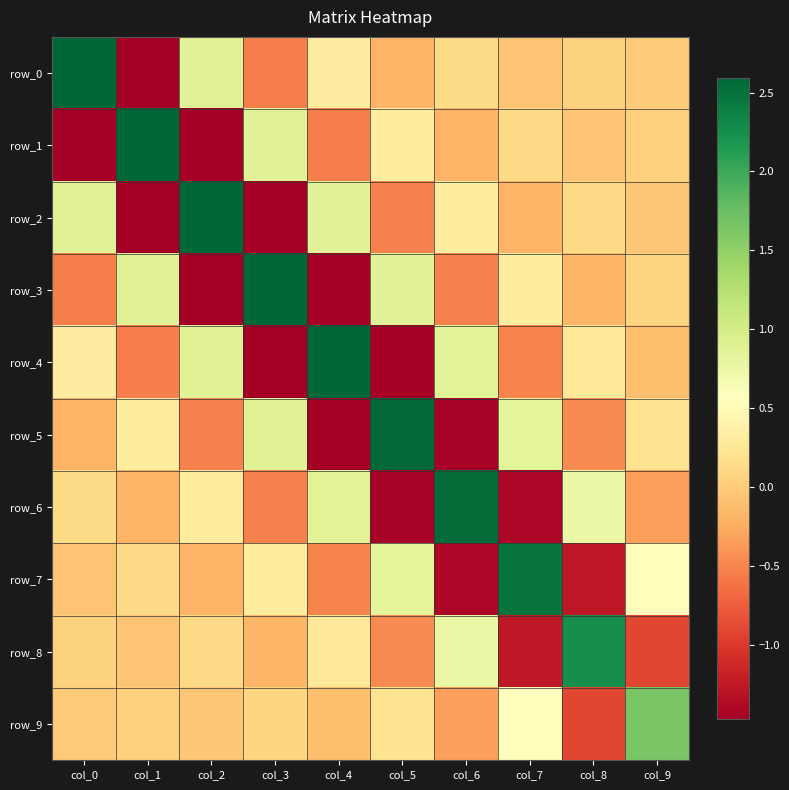

Which series has the largest total across all categories?

row_0